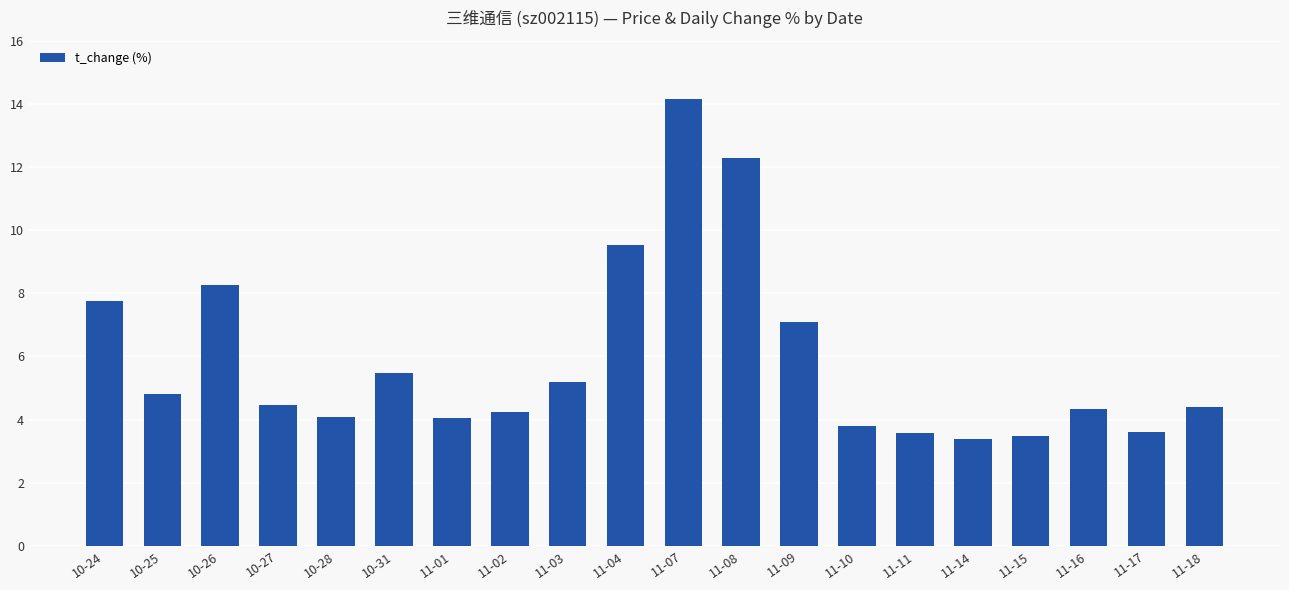

Where does the data first go above 4?

10-24